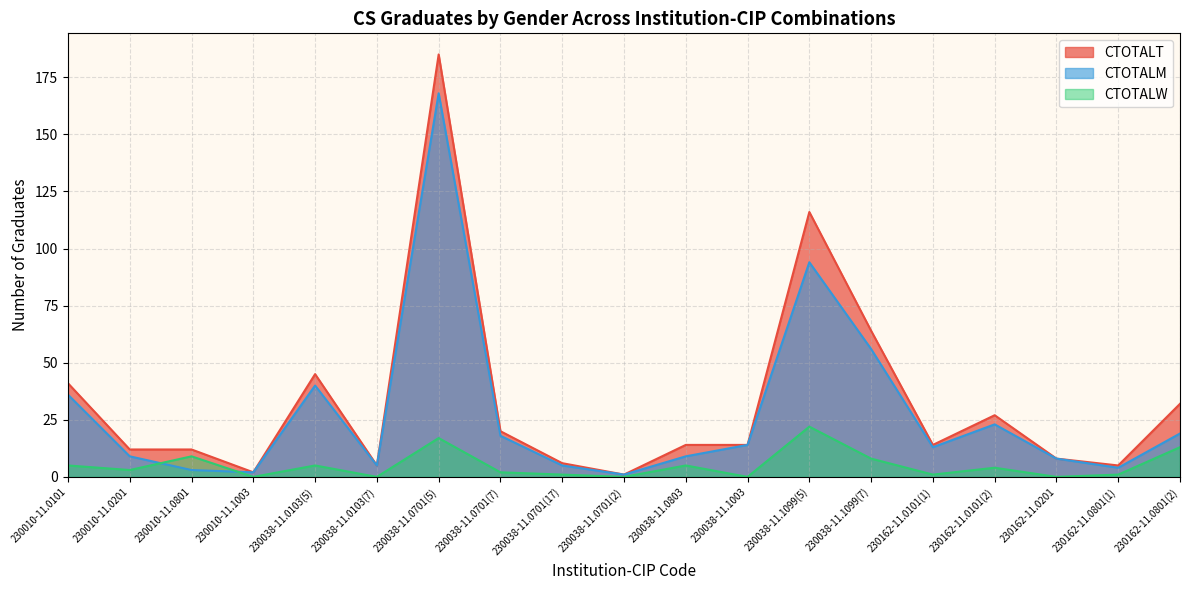

What is the label of the 12th point from the left?

230038-11.1003